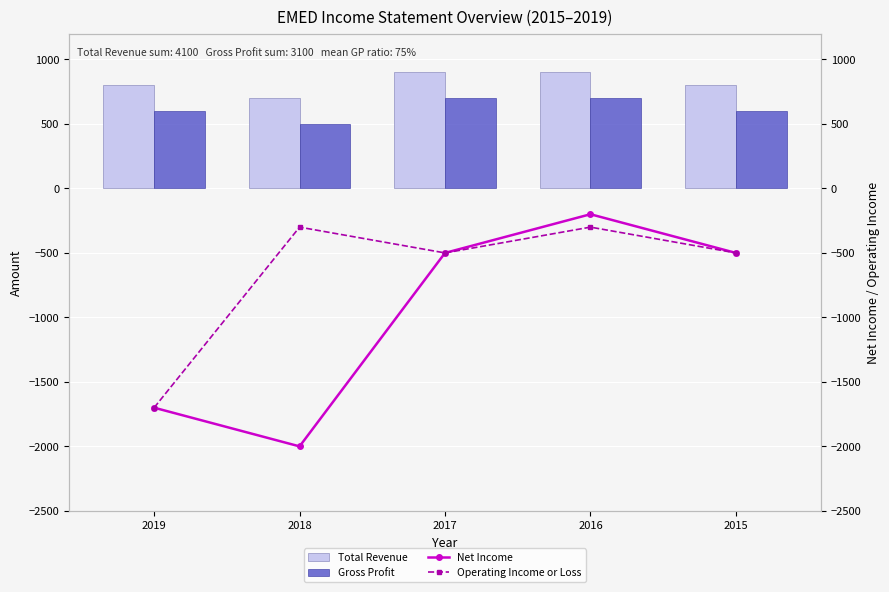

At which label does Net Income reach its peak?

2016